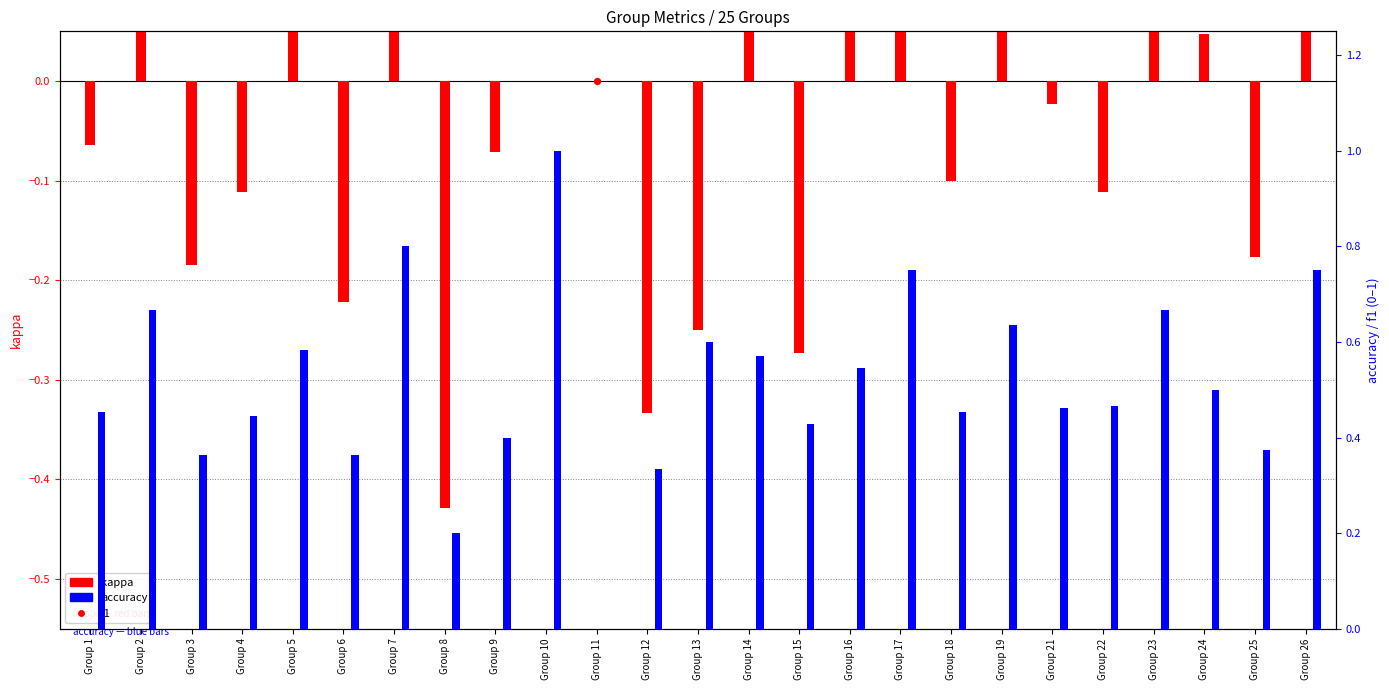

Which series has the widest spread of Y values?

kappa